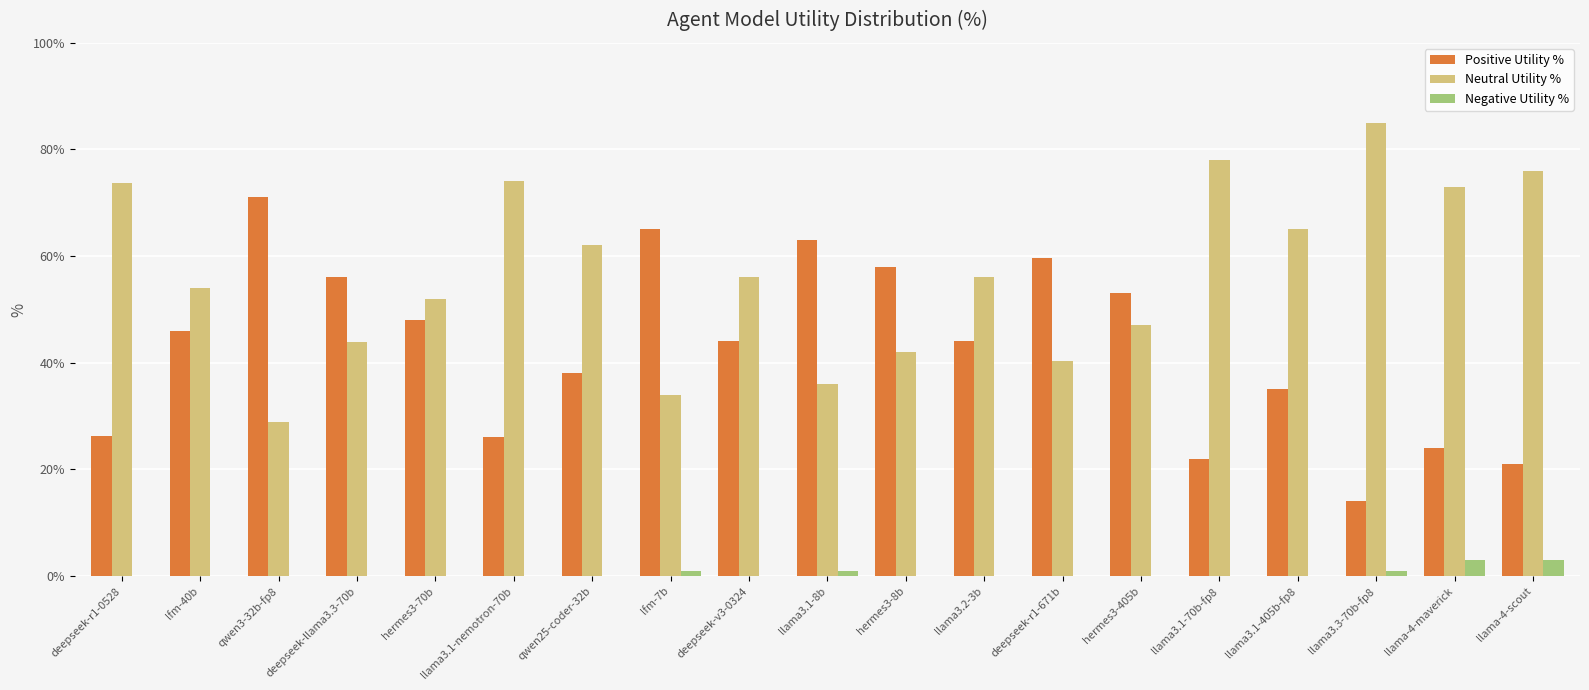

Is the value of Neutral Utility % at lfm-40b greater than the value of Positive Utility % at hermes3-70b?

Yes